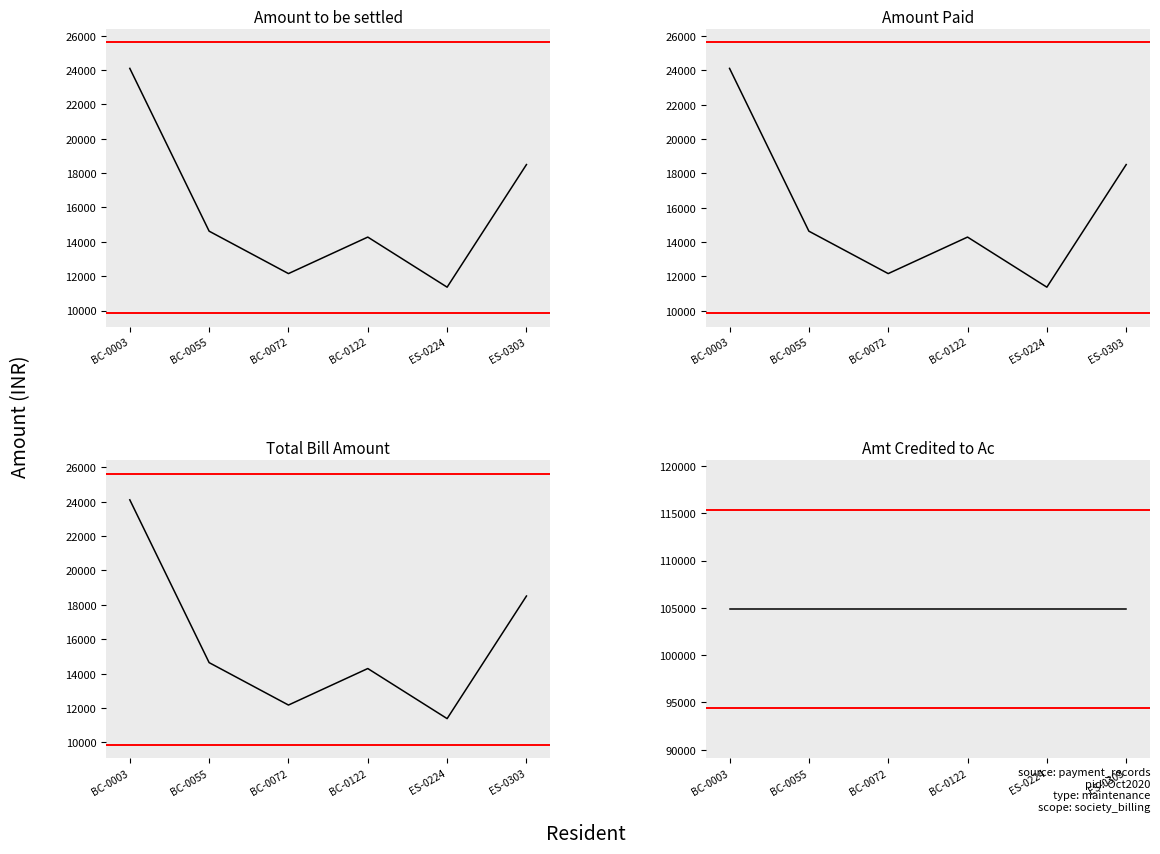

What is the sum of the Amount Paid values at ES-0303 and BC-0122?

32806.0